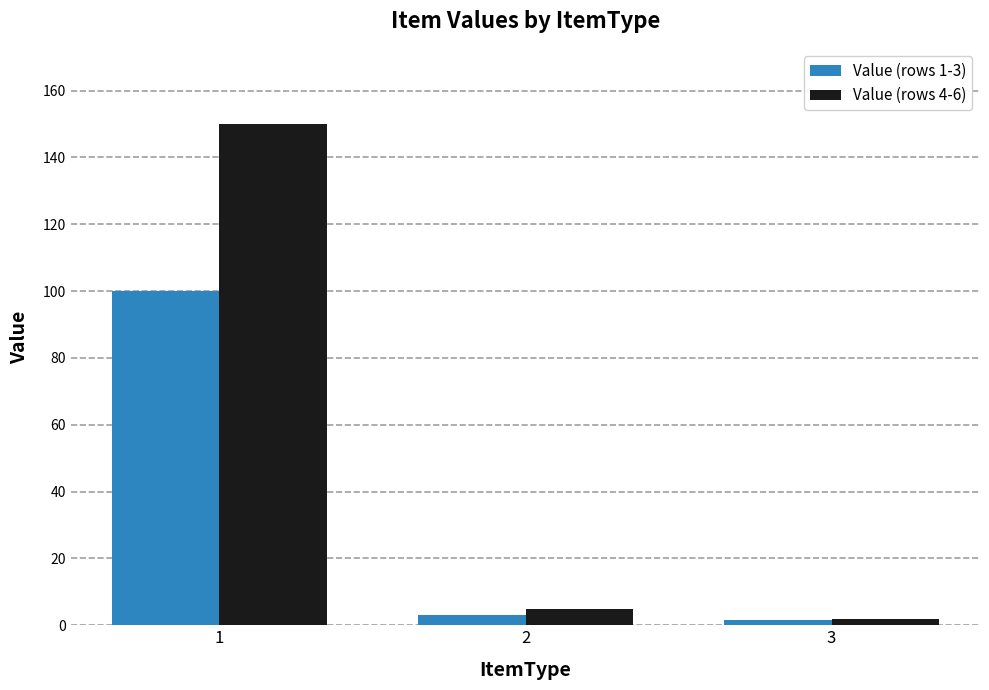

Which series has the largest range (max minus min)?

Value (rows 4-6)